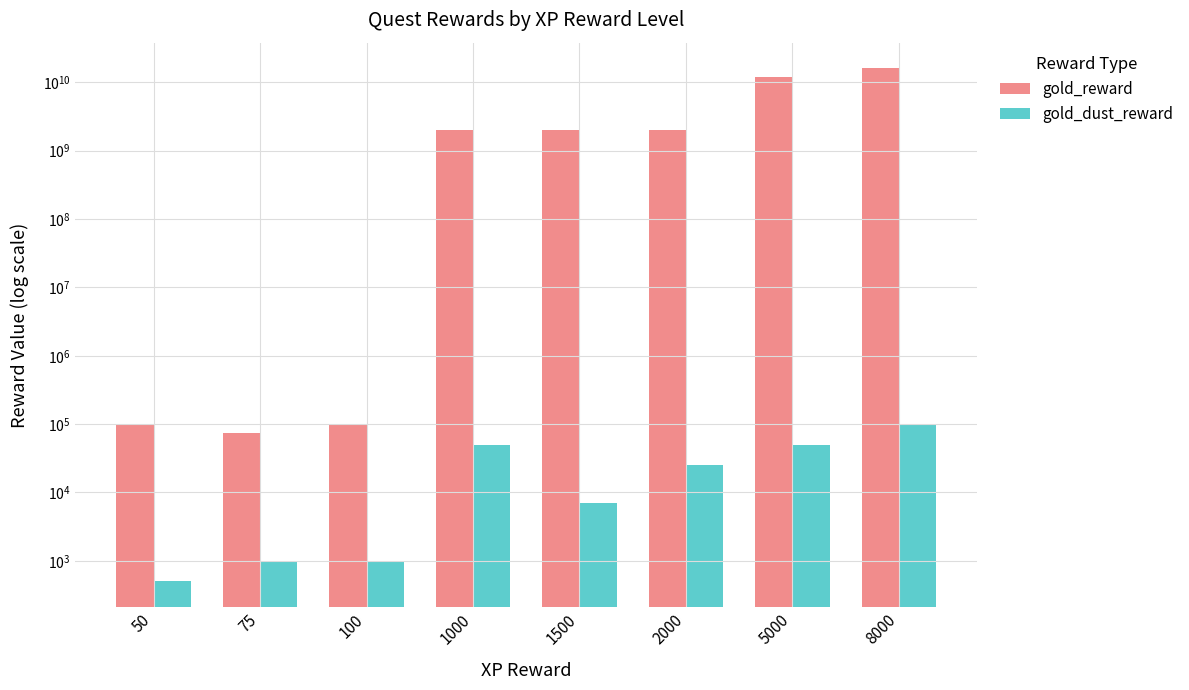

Is it true that gold_dust_reward equals 7000 at 1500?

True